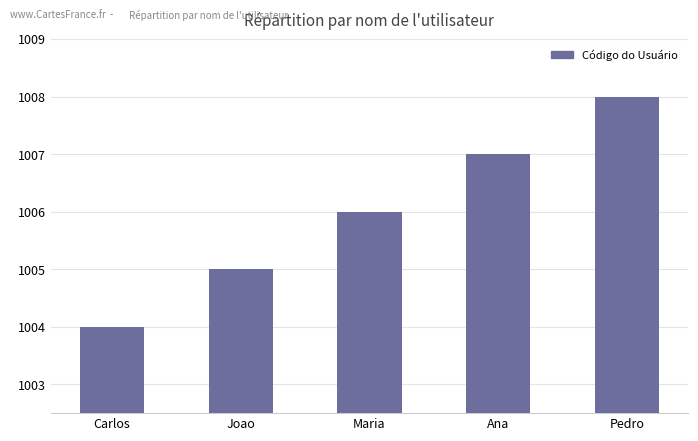

Reading right to left, list all the values displayed in this chart.

1008	1007	1006	1005	1004